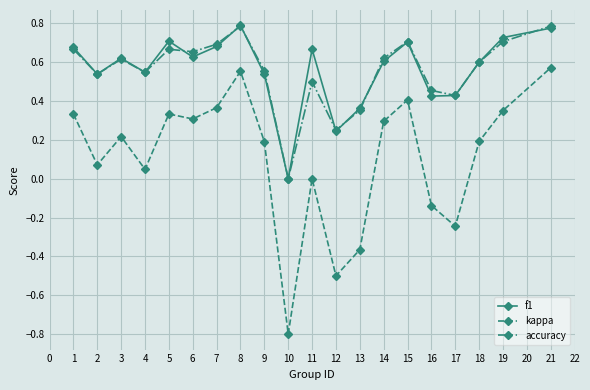

True or false: kappa has more than 0 interior local peaks.

True